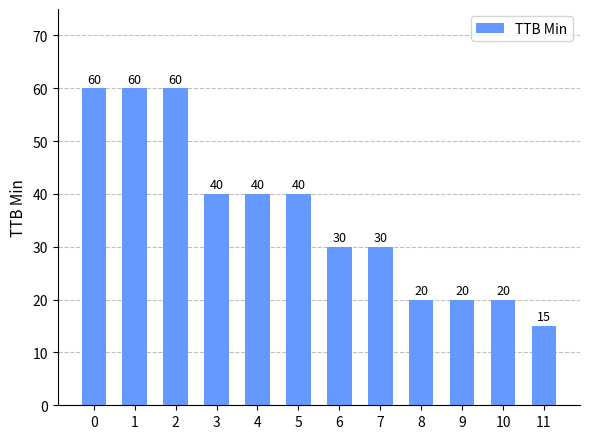

Approximately how many times larger is the value at 5 compared to 2?

0.7